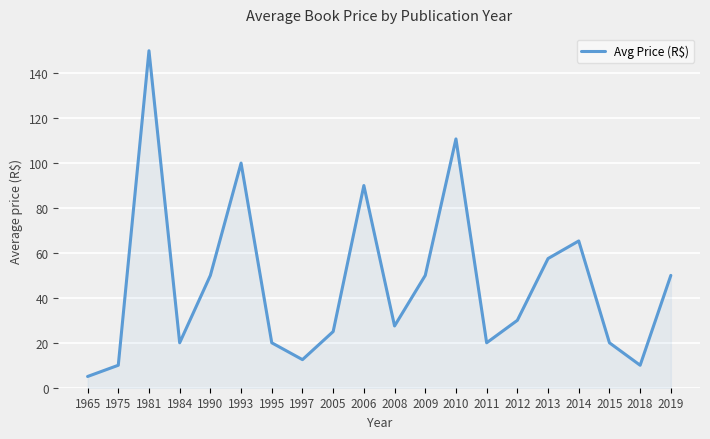

What is the difference between the maximum and minimum values?

145.0